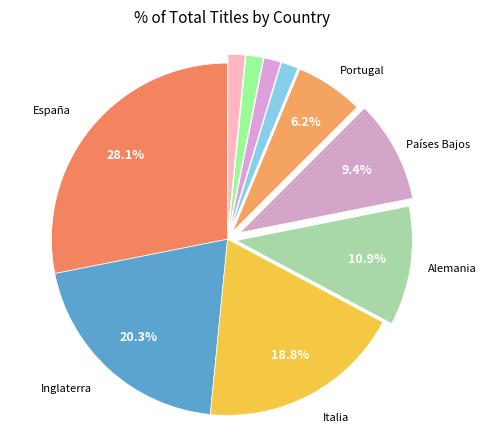

Which slice is the largest?

España